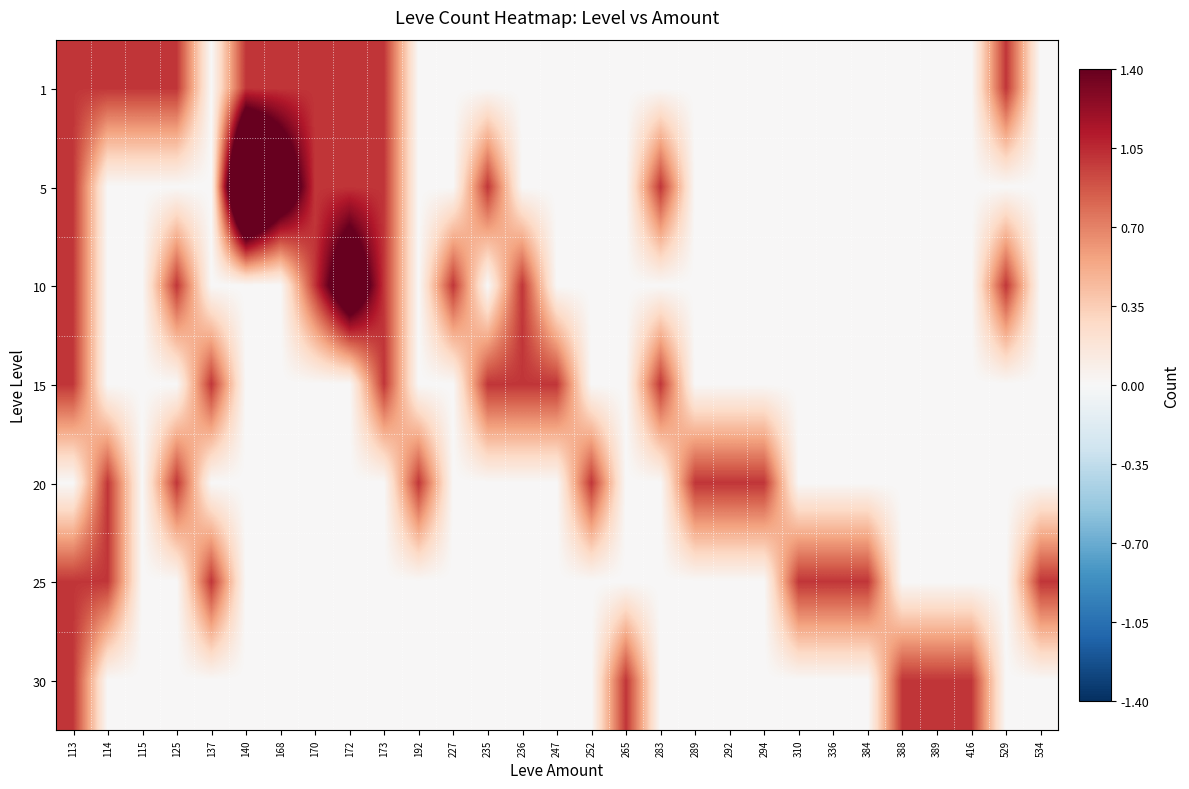

Which series has the largest total across all categories?

5